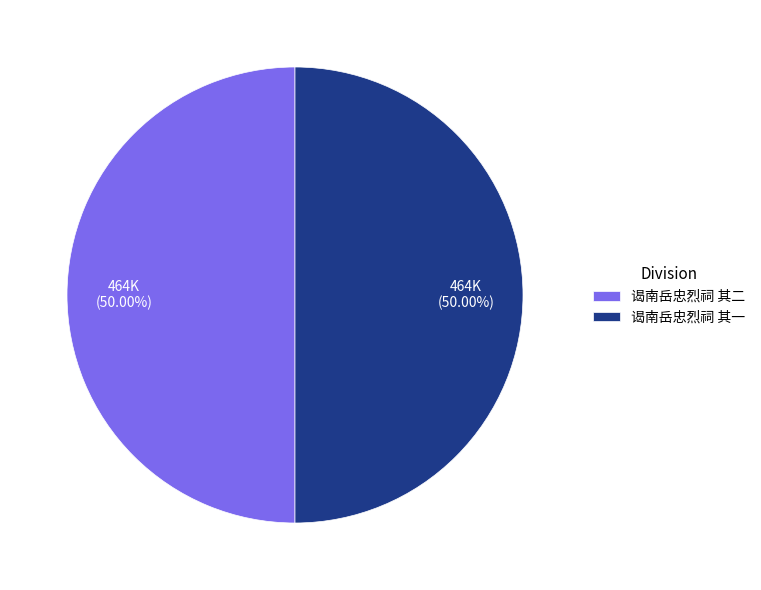

The 谒南岳忠烈祠 其二 slice represents 50% of the pie. True or false?

True